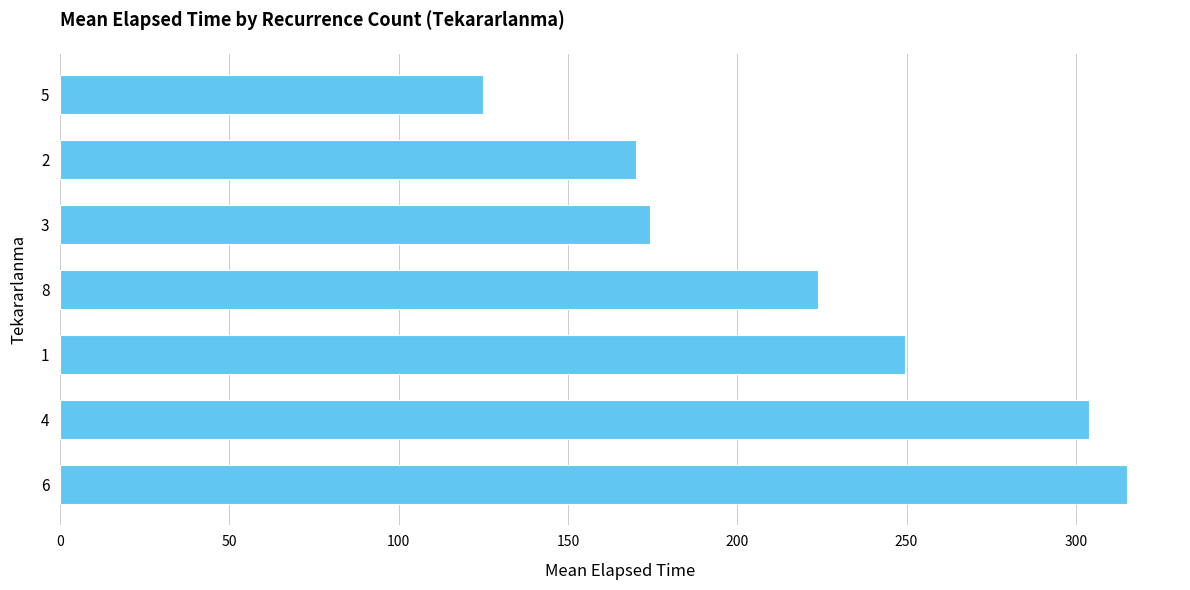

Rank the categories by value from lowest to highest.

5, 2, 3, 8, 1, 4, 6